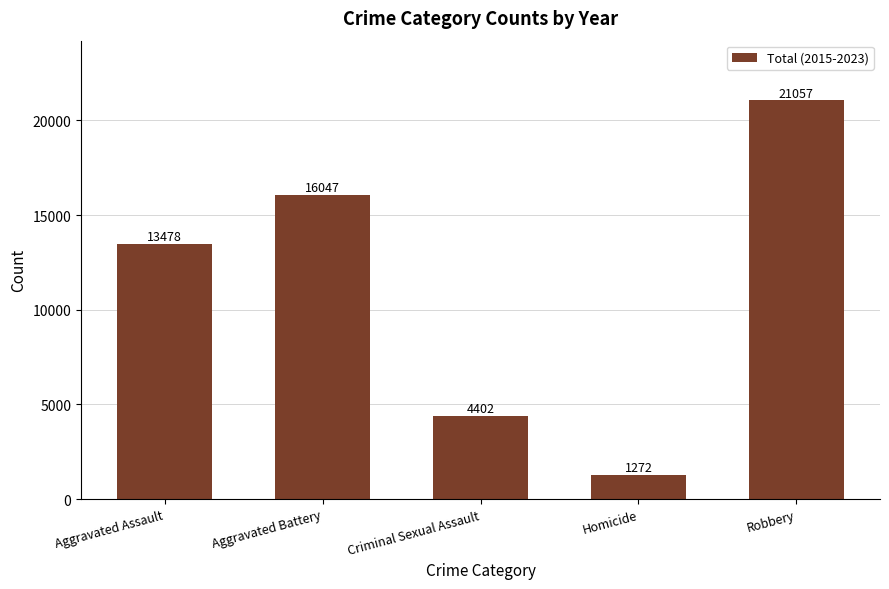

Where is the data nearest to the value 11164?

Aggravated Assault